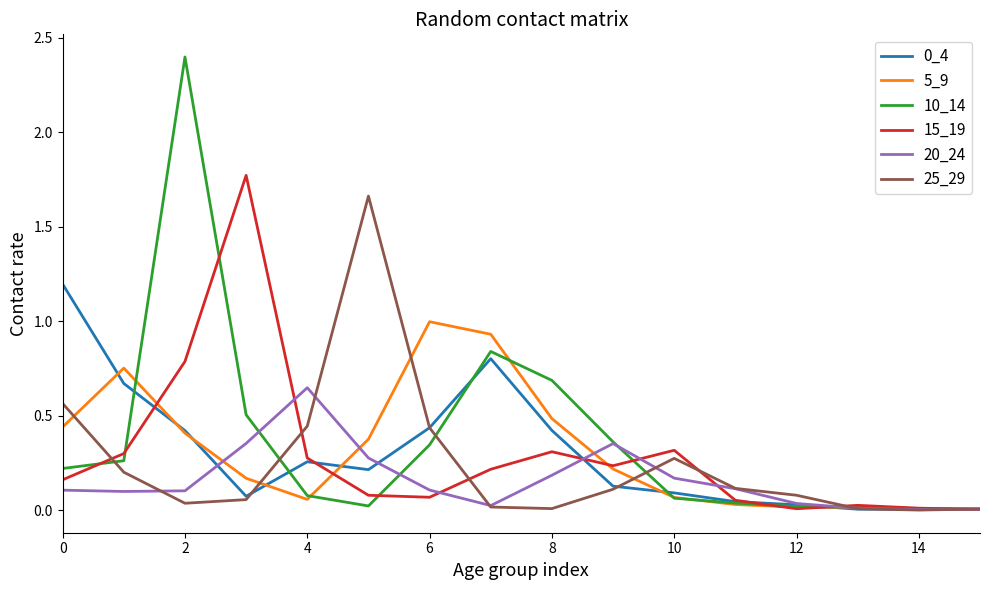

Which series has the widest spread of values?

10_14